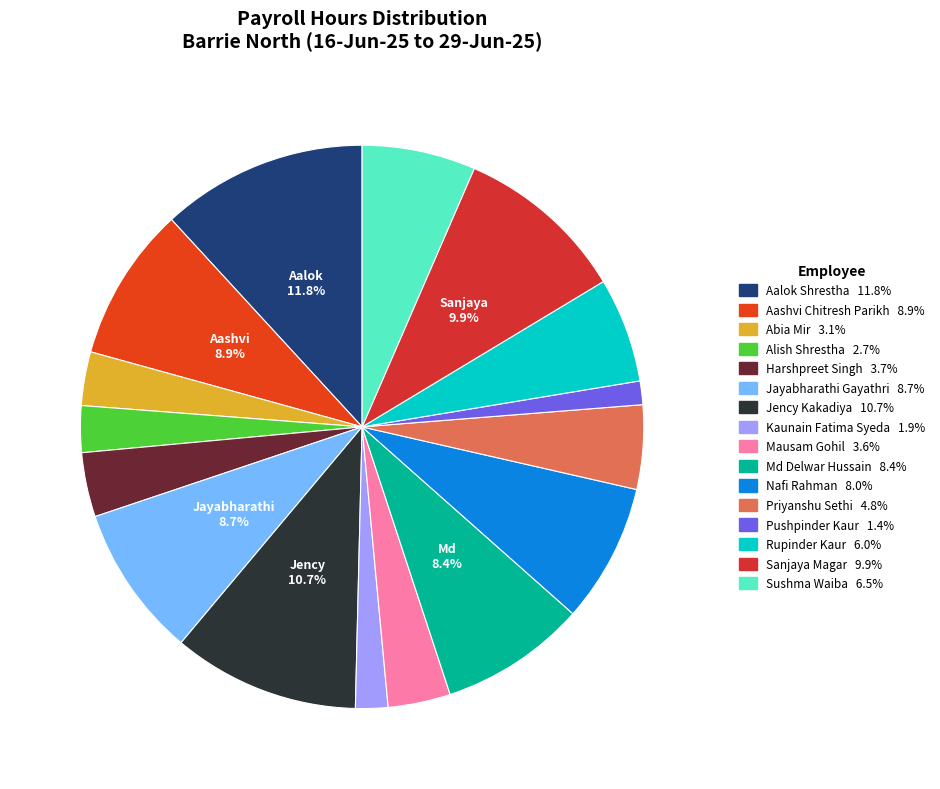

Approximately how many times larger is the value at Sushma Waiba compared to Md Delwar Hussain?

0.8